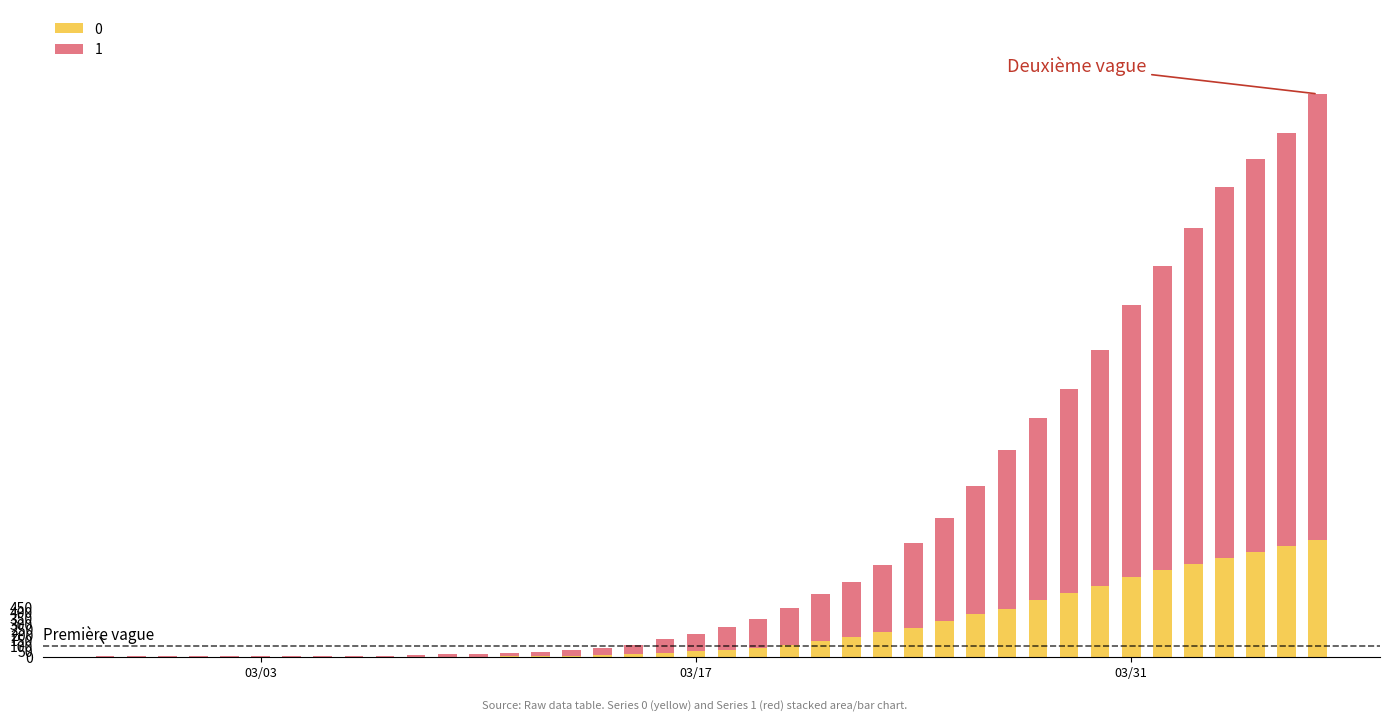

Which series has the largest range (max minus min)?

1